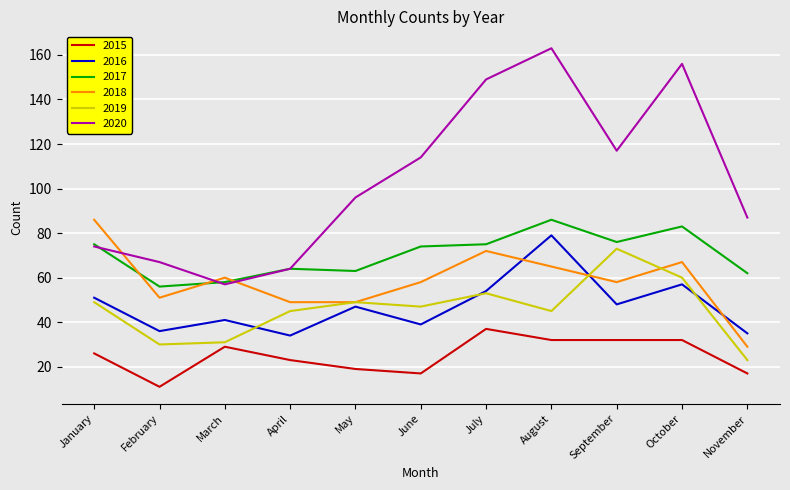

What are all the series names shown in the legend?

2015, 2016, 2017, 2018, 2019, 2020